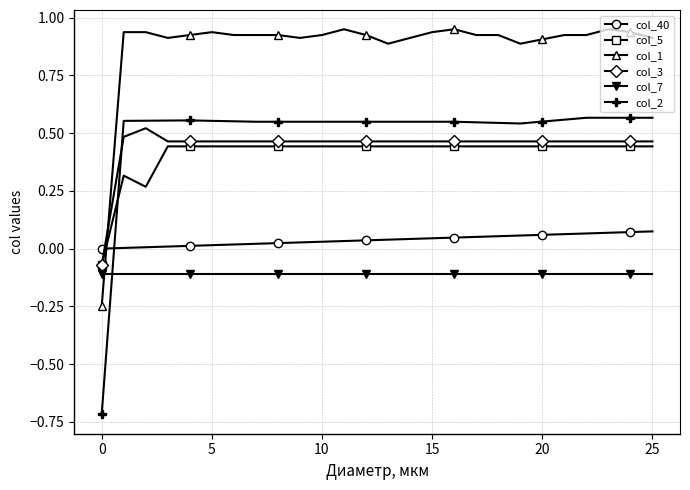

True or false: col_7 and col_40 cross at least once.

False